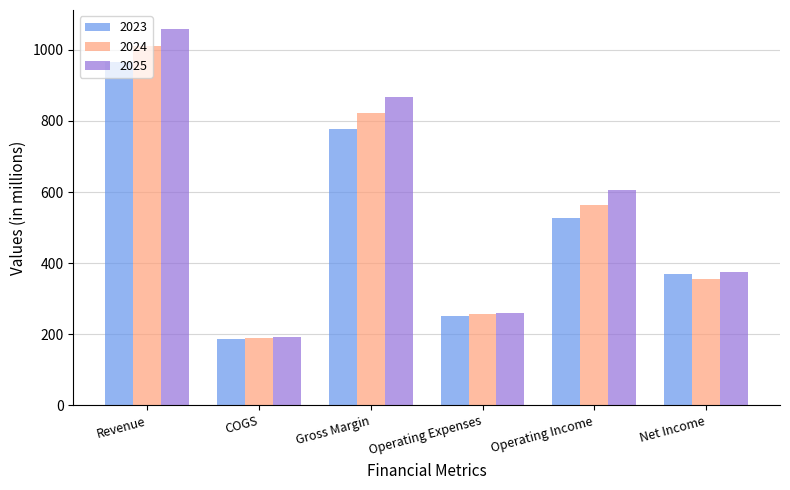

The 2025 series shows 123.2 at Operating Income. True or false?

False